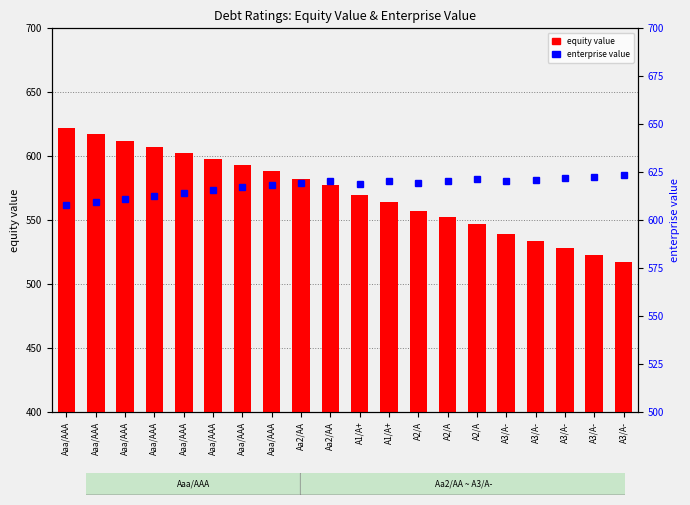

What is the highest value of the equity value series?

621.9